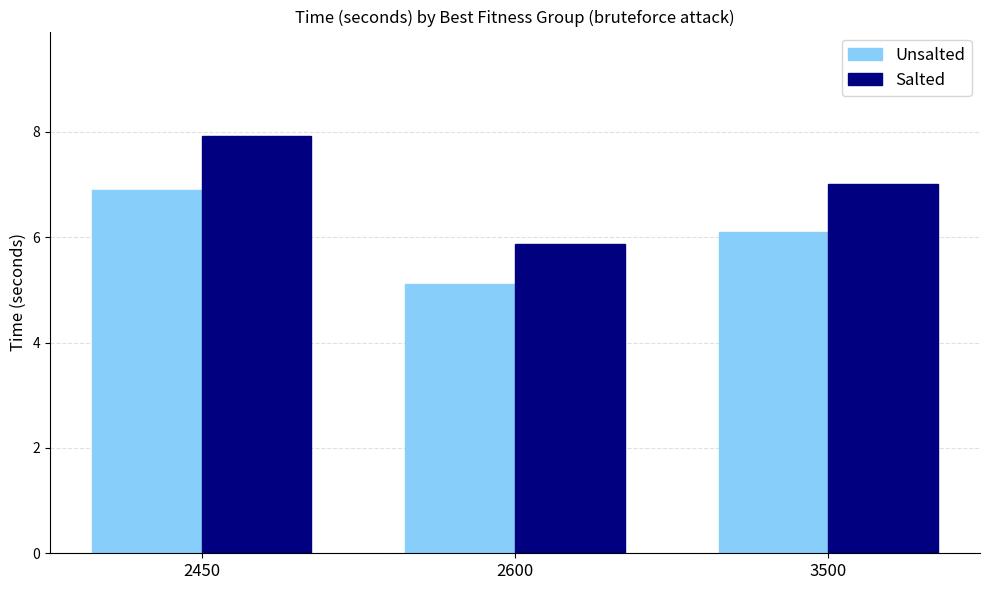

How many distinct data groups are displayed?

2